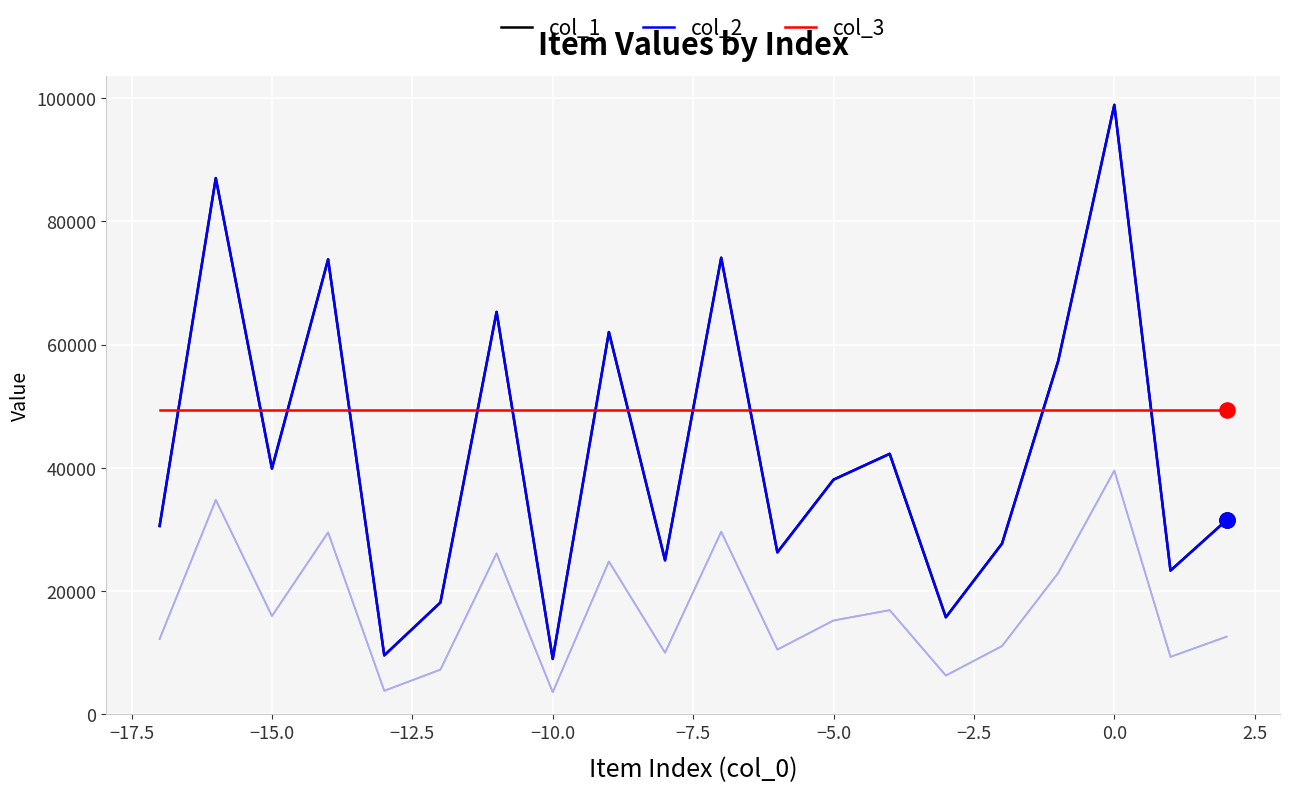

At how many categories does at least one series exceed 50264?

7